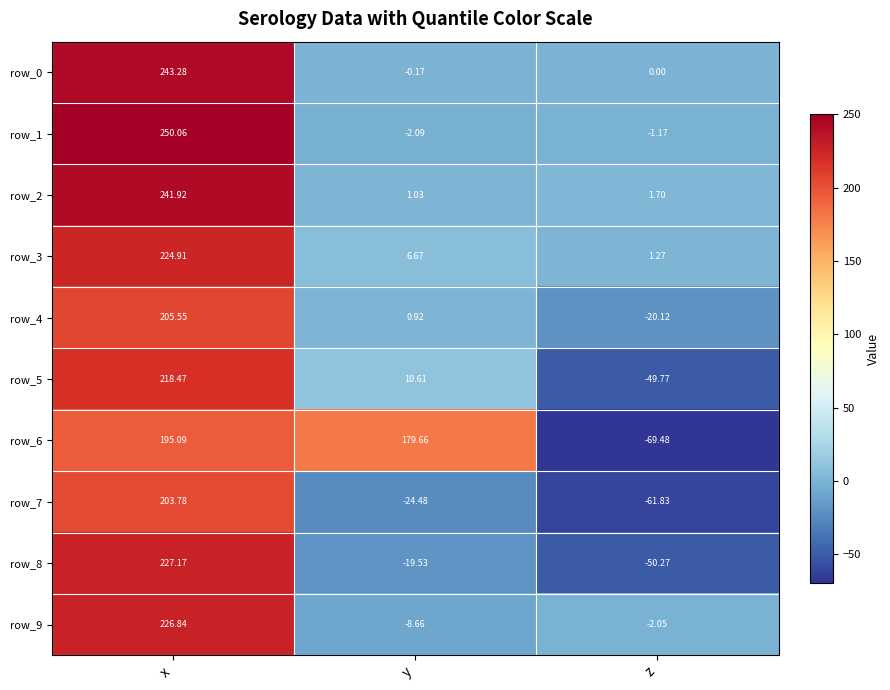

Is the value of row_6 at z greater than the value of row_5 at x?

No